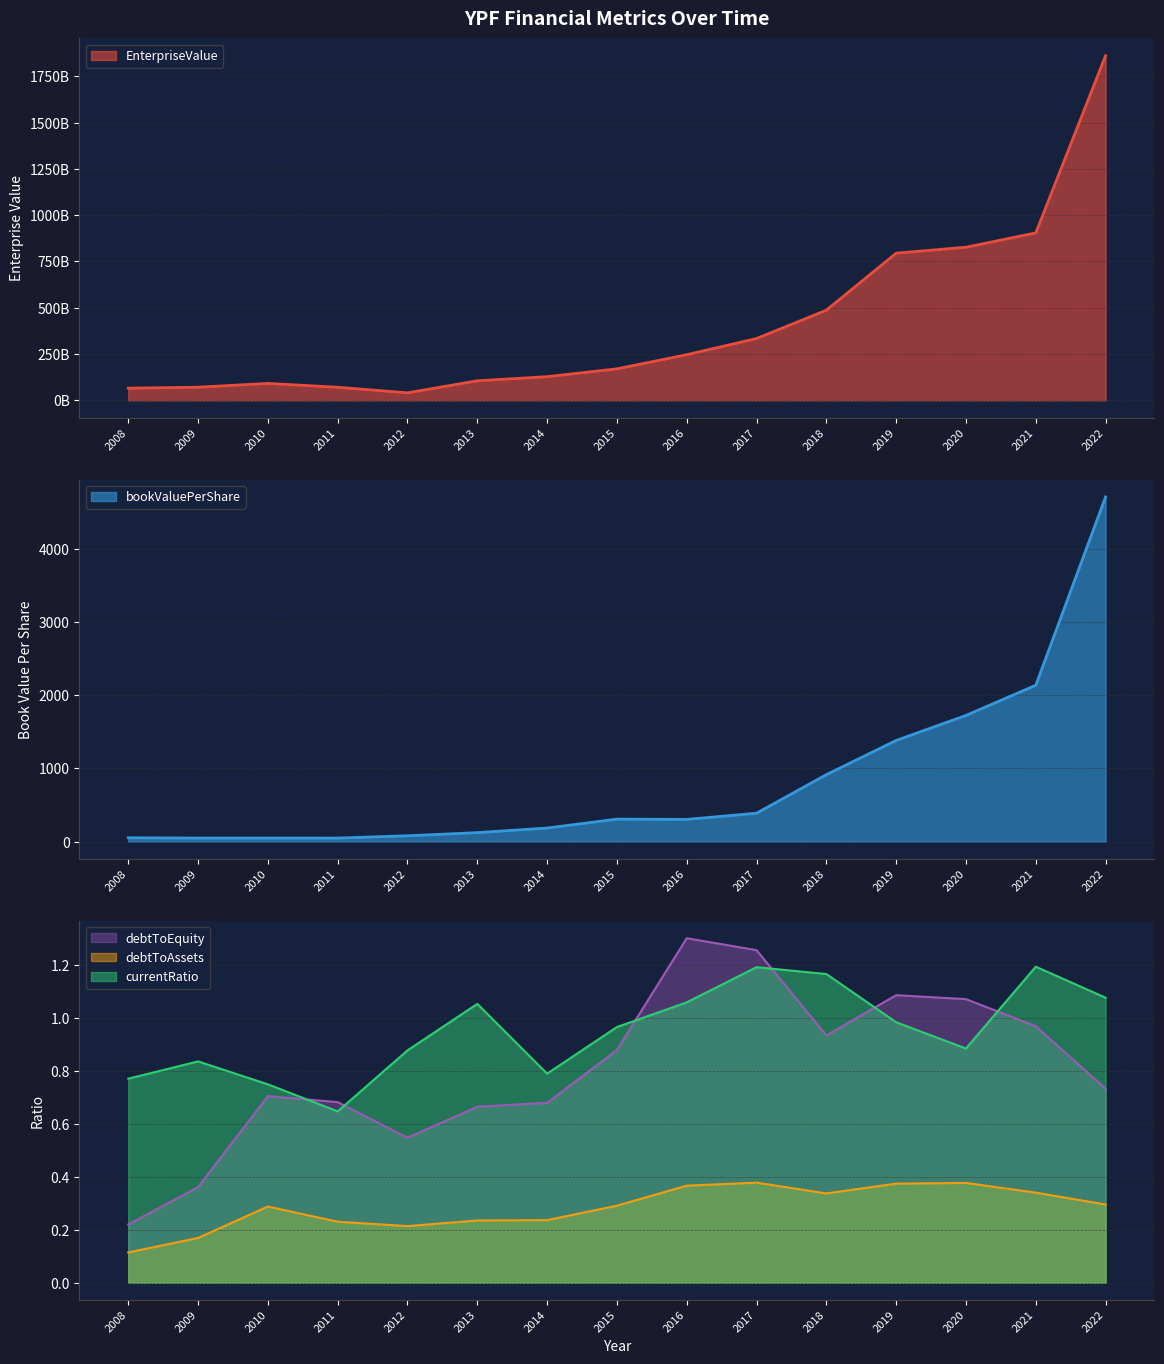

Between 2009 and 2014, which series saw the biggest shift?

EnterpriseValue